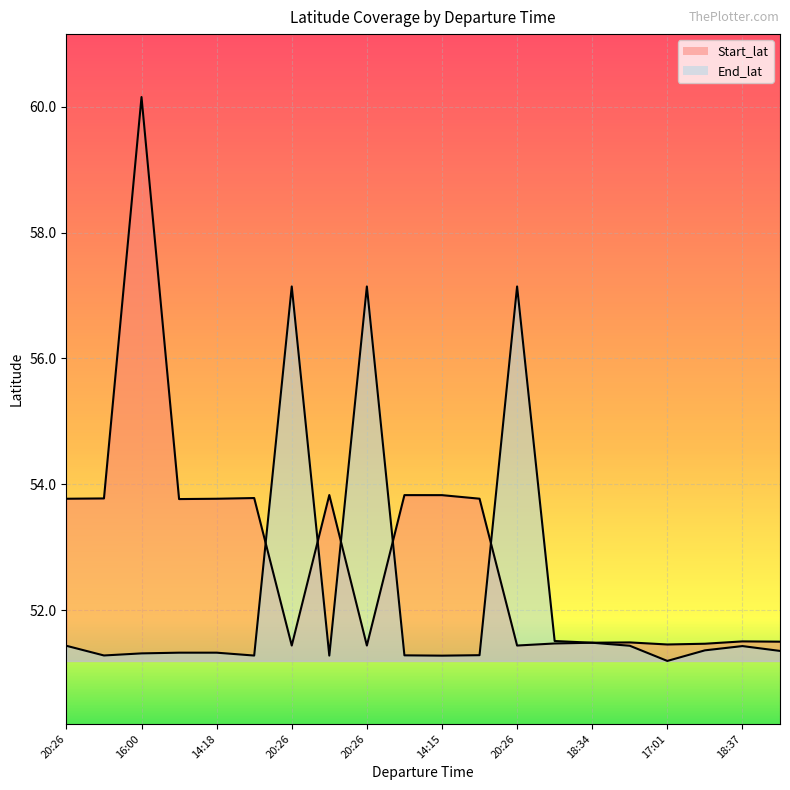

Which series changed the most between 20:26 and 17:41?

End_lat